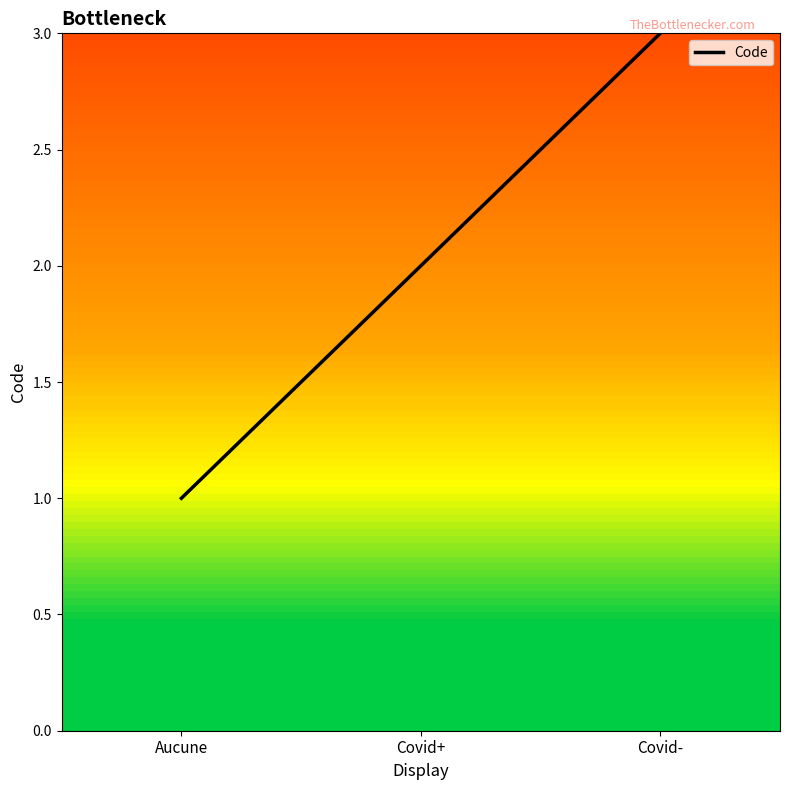

What is the change in value from Covid+ to Covid-?

+1